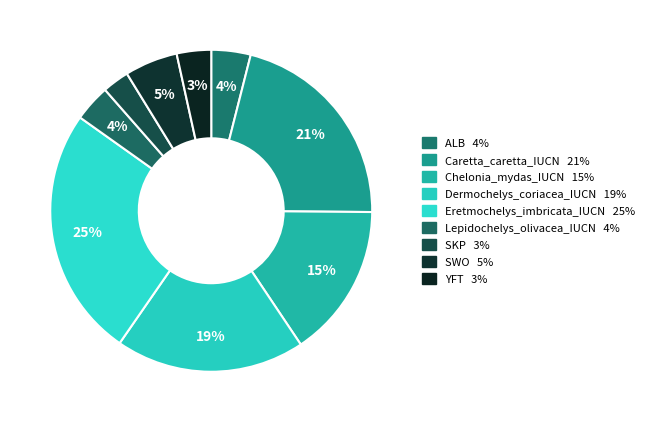

How many slices are in this pie chart?

9